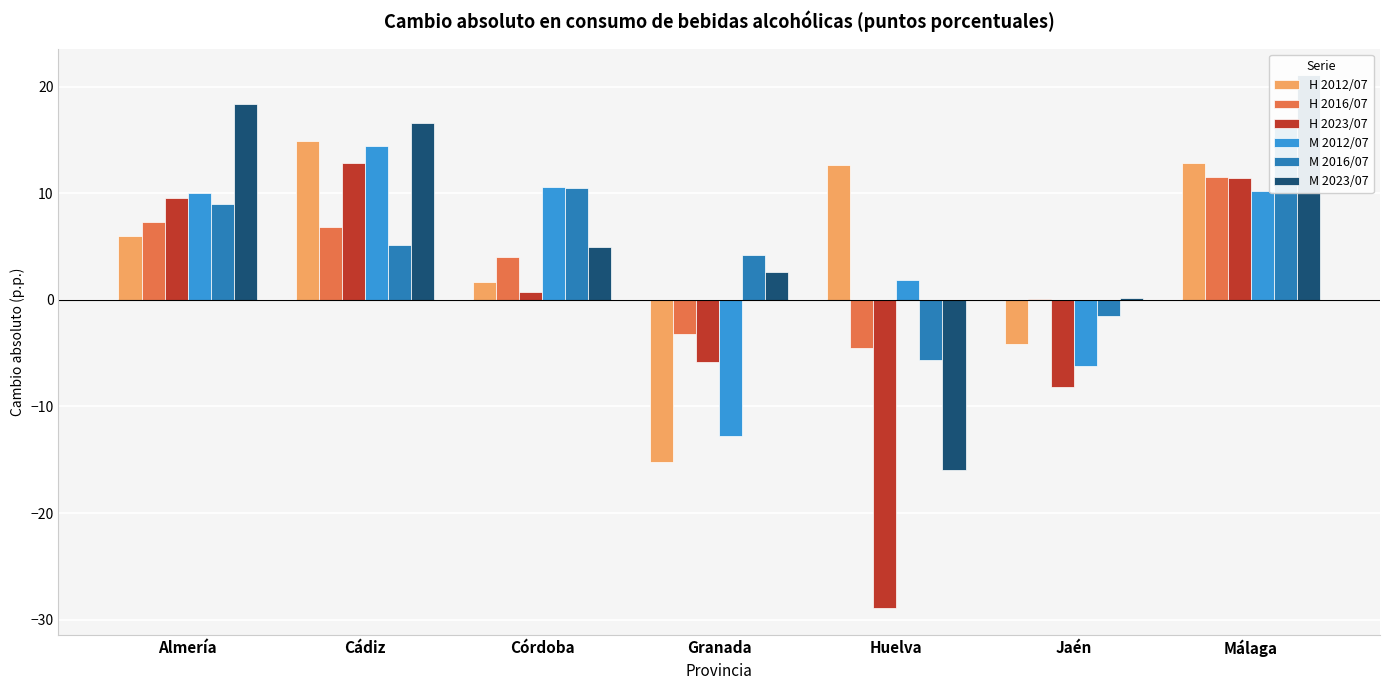

What is the difference between the maximum and second lowest values in the H 2012/07 series?

19.1